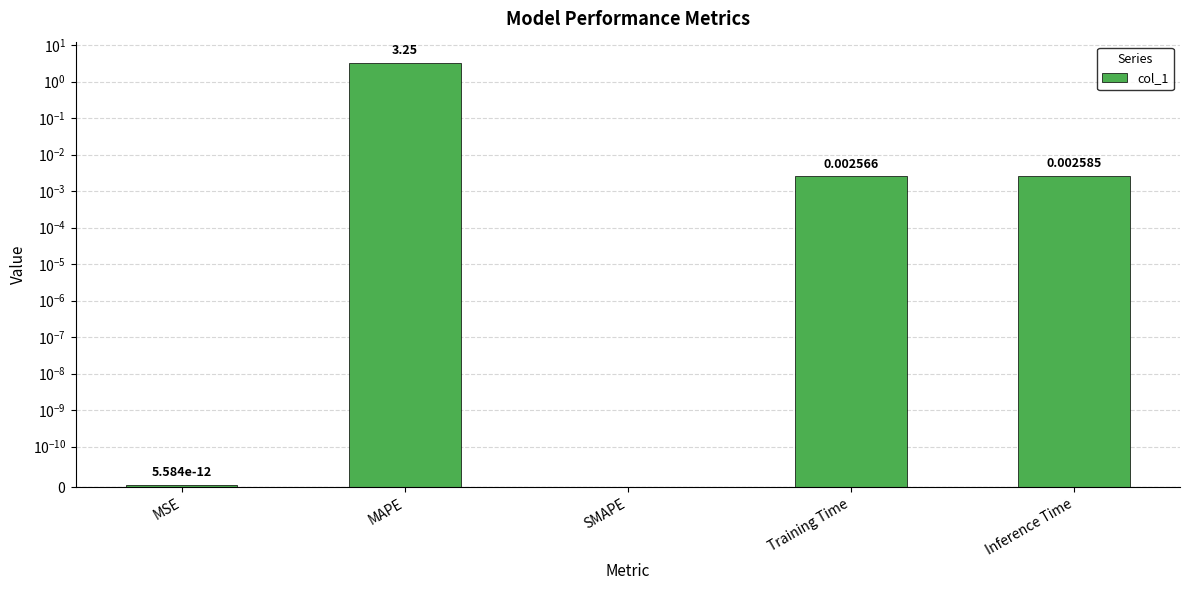

The chart shows a value of -1.8 at SMAPE. True or false?

False